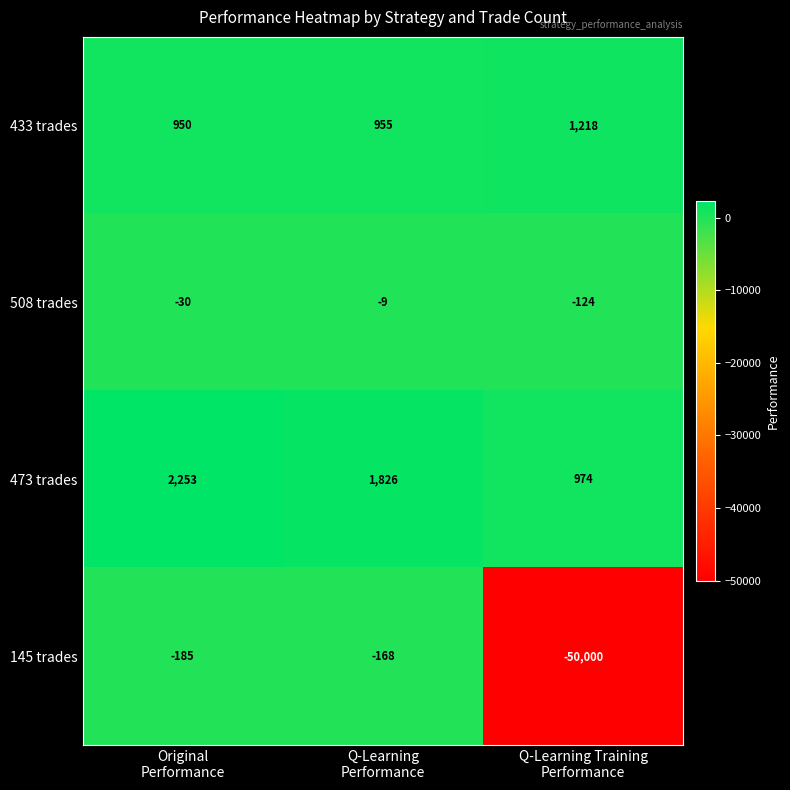

Rank the series by their maximum value, from lowest to highest.

145 trades, 508 trades, 433 trades, 473 trades